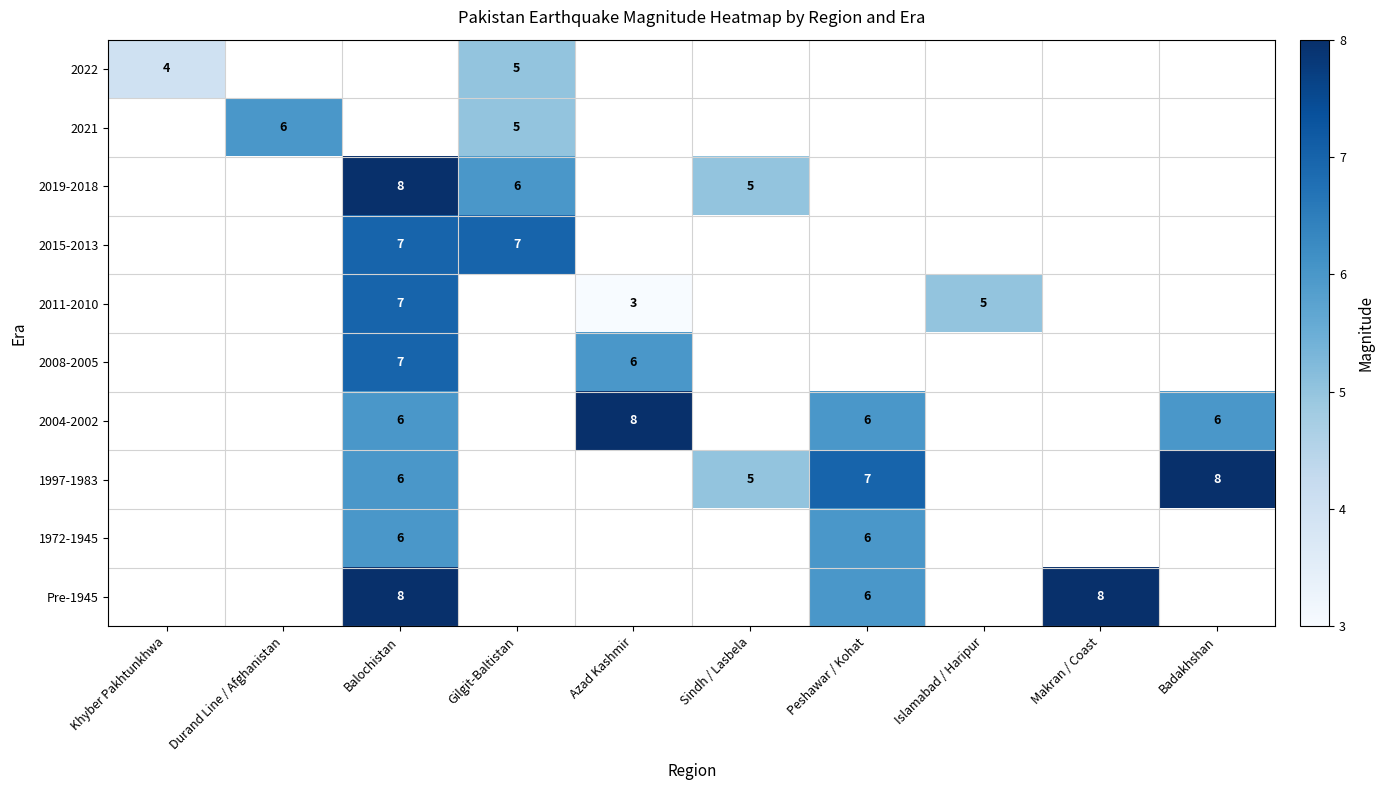

The value of Pre-1945 at Balochistan is 14. True or false?

False